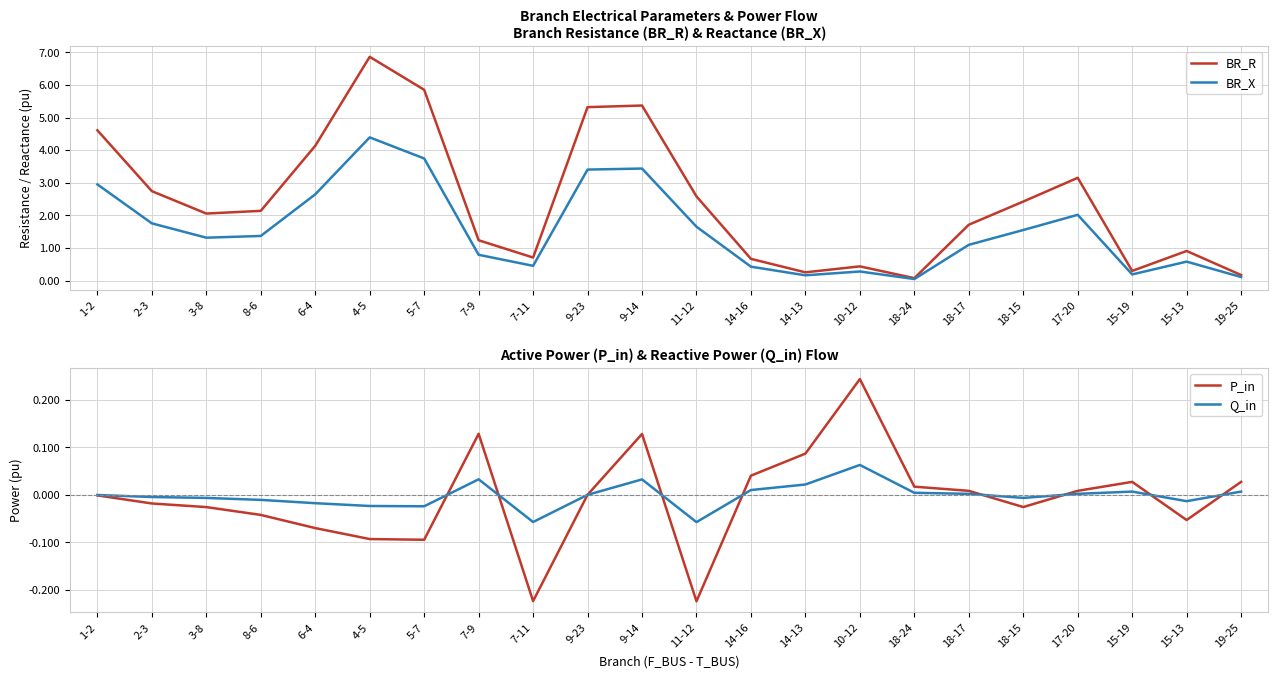

What is the sum of all BR_R values?

53.7